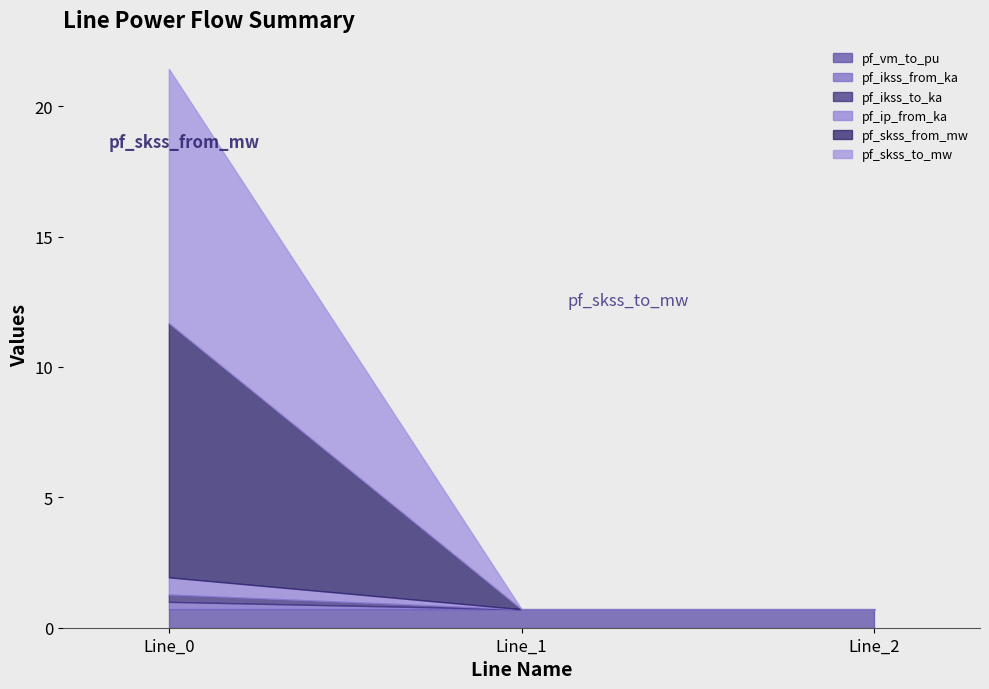

How many distinct data groups are displayed?

6